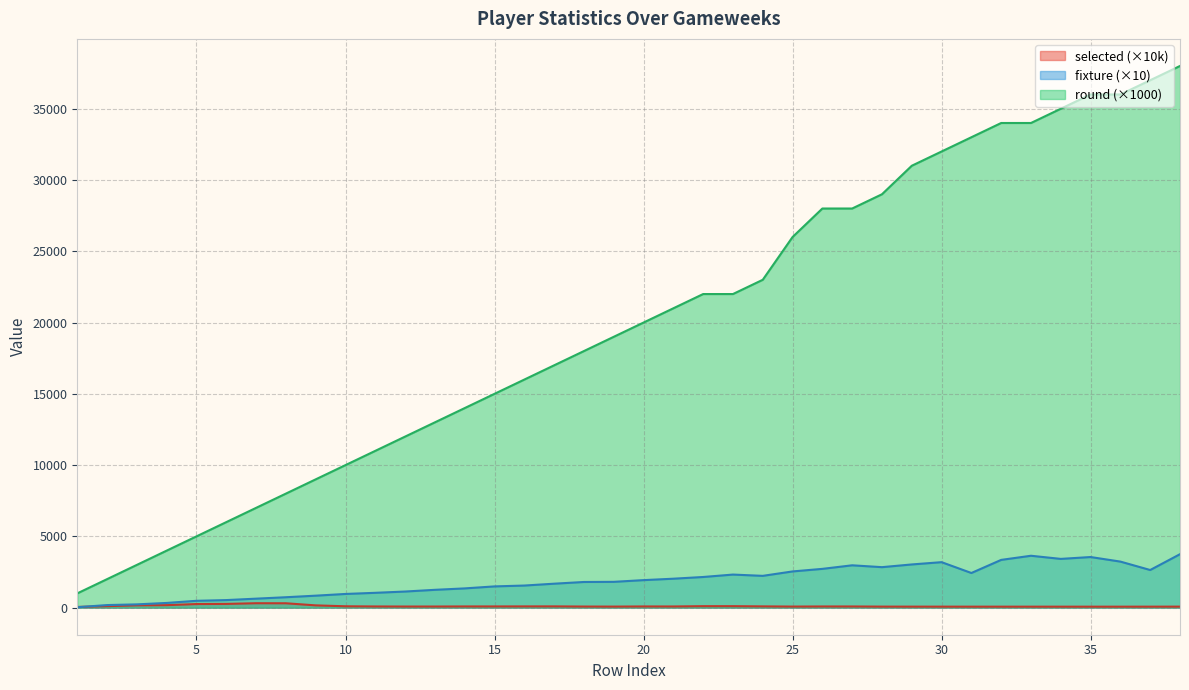

Where is fixture nearest to the value 1890?

20